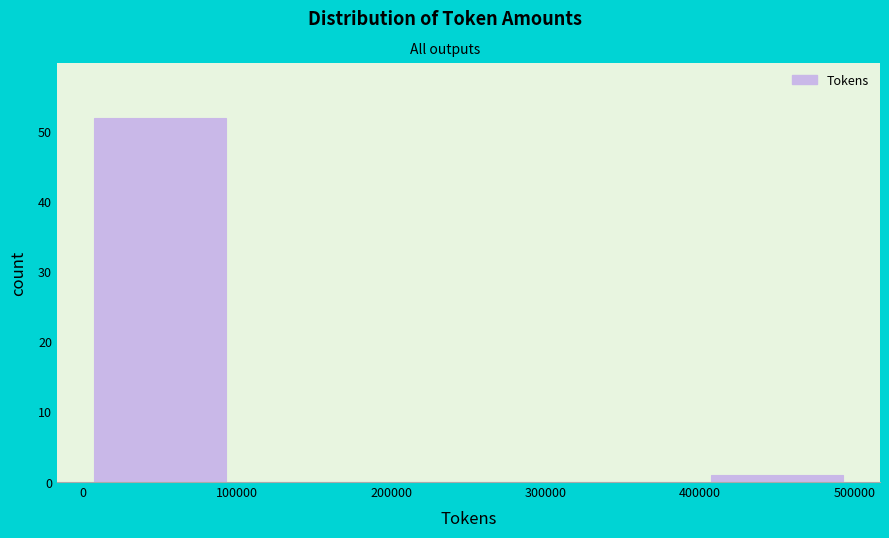

Reading left to right, transcribe this chart: for each bar, give the range it covers on the x-axis and its height. The values are not printed on the chart, so give them approximately, as read against the axis.

0 to 100000: 52
100000 to 200000: 0
200000 to 300000: 0
300000 to 400000: 0
400000 to 500000: 1